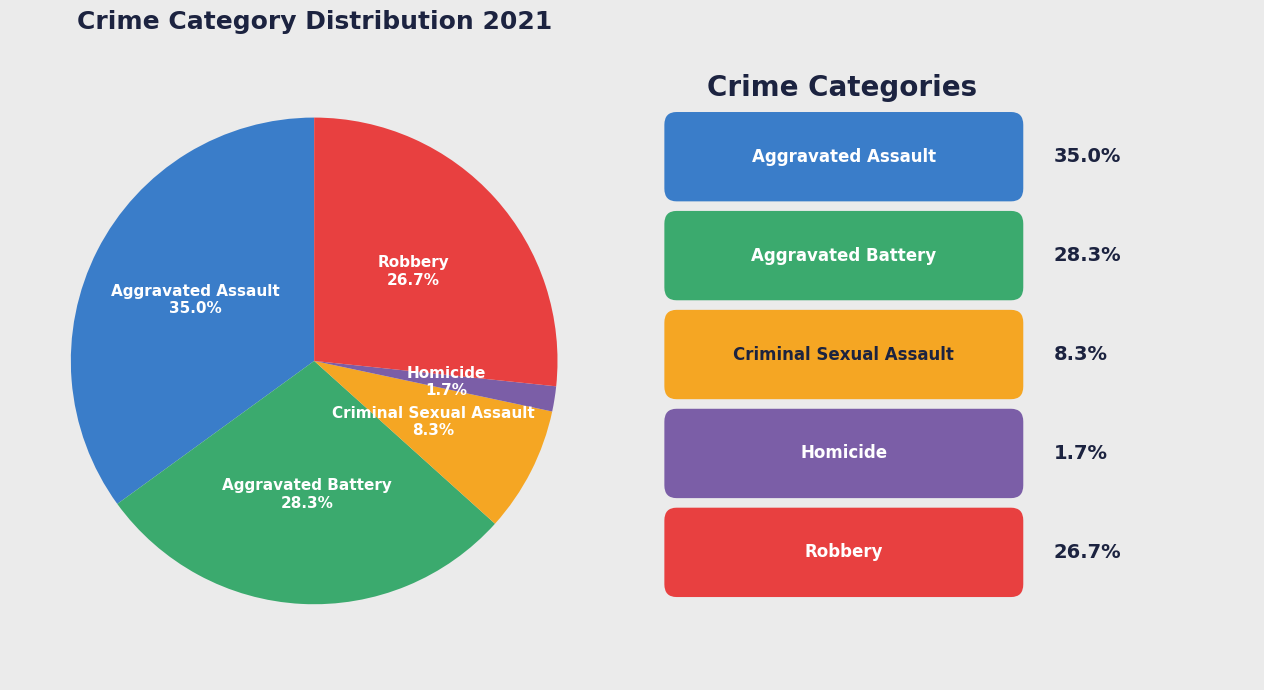

Rank the categories by value from lowest to highest.

Homicide, Criminal Sexual Assault, Robbery, Aggravated Battery, Aggravated Assault